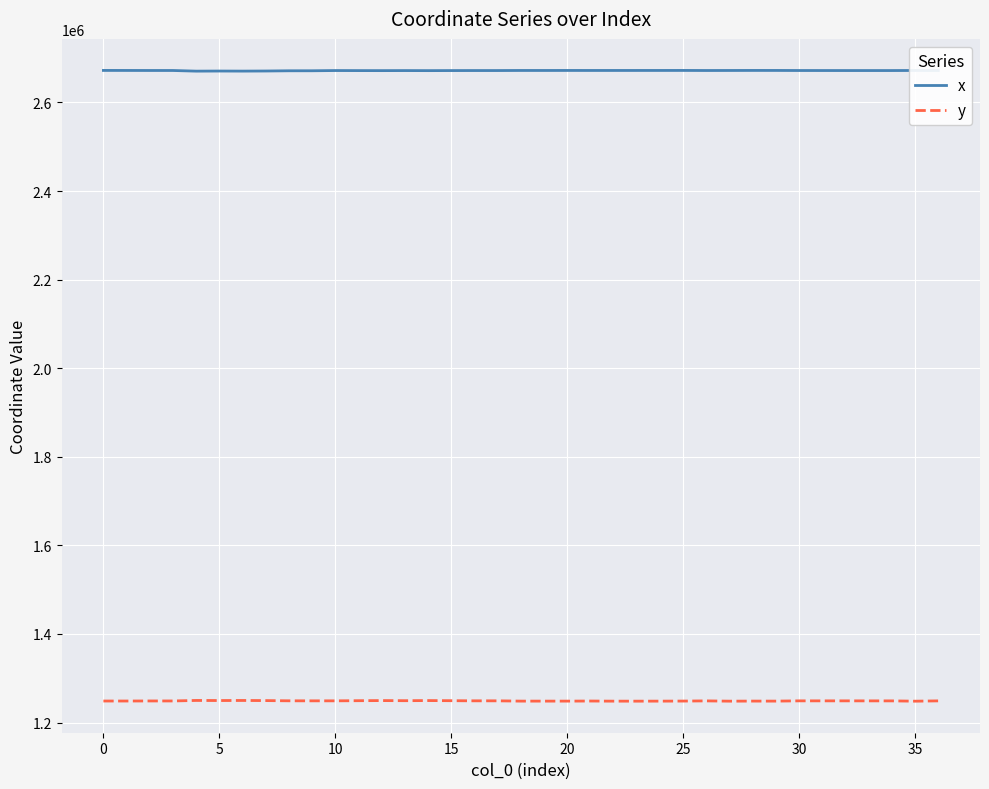

In x, how many points are lower than both neighbors (excluding endpoints)?

8